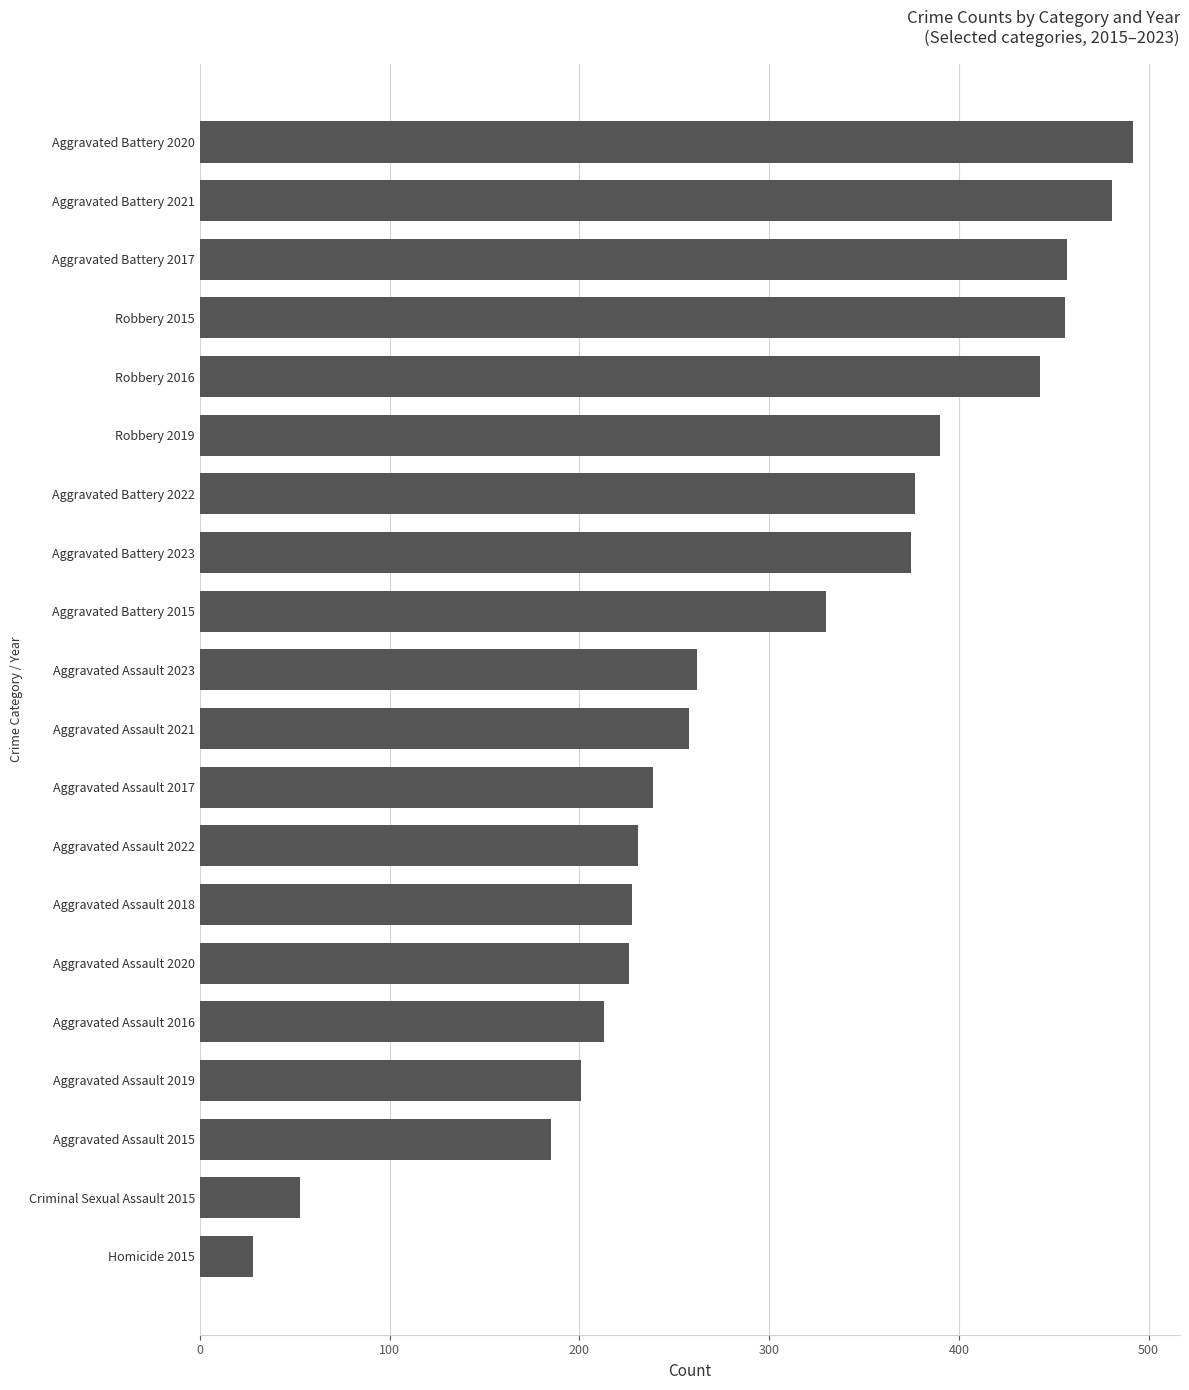

What is the greatest value displayed?

492